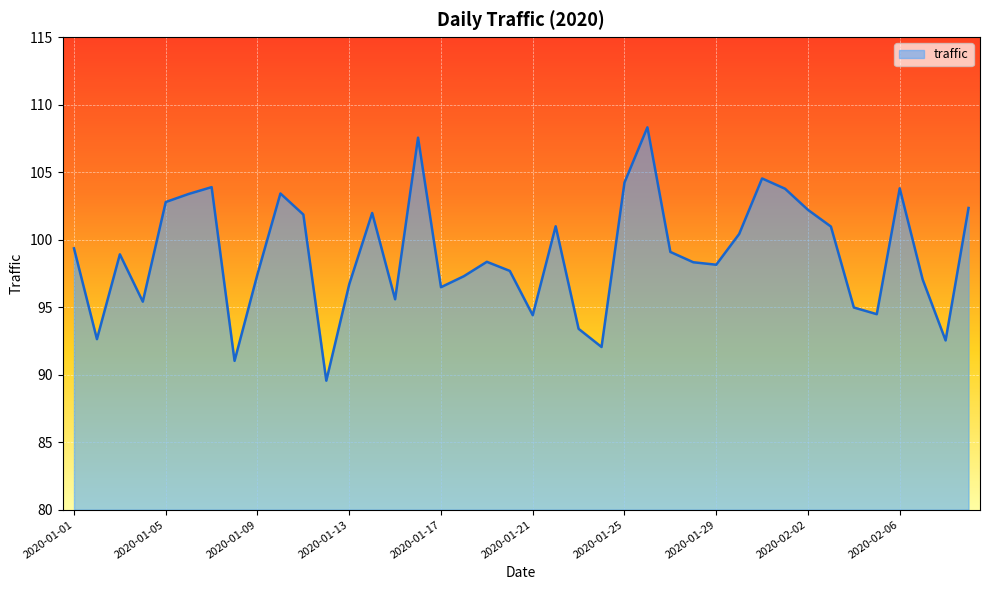

What is the maximum value shown in the chart?

108.3